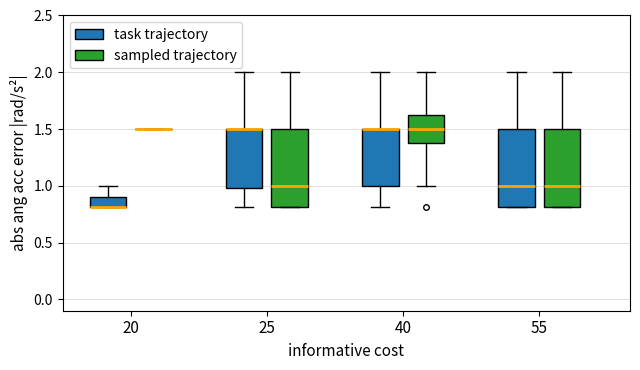

Reading left to right, transcribe this box plot: for each box, give where its median line is, the range the box spans, and where its two whiskers end, as read against the y-axis. The values are not printed on the chart, so give them approximately, as read against the axis.

20 (task trajectory): median 0.80 (drawn on the box's lower edge), box 0.80 to 0.90, whiskers 0.80 to 1.00
20 (sampled trajectory): box collapsed to a line at 1.50, whiskers 1.50 to 1.50
25 (task trajectory): median 1.50 (drawn on the box's upper edge), box 1.00 to 1.50, whiskers 0.80 to 2.00
25 (sampled trajectory): median 1.00, box 0.80 to 1.50, whiskers 0.80 to 2.00
40 (task trajectory): median 1.50 (drawn on the box's upper edge), box 1.00 to 1.50, whiskers 0.80 to 2.00
40 (sampled trajectory): median 1.50, box 1.40 to 1.65, whiskers 1.00 to 2.00
55 (task trajectory): median 1.00, box 0.80 to 1.50, whiskers 0.80 to 2.00
55 (sampled trajectory): median 1.00, box 0.80 to 1.50, whiskers 0.80 to 2.00